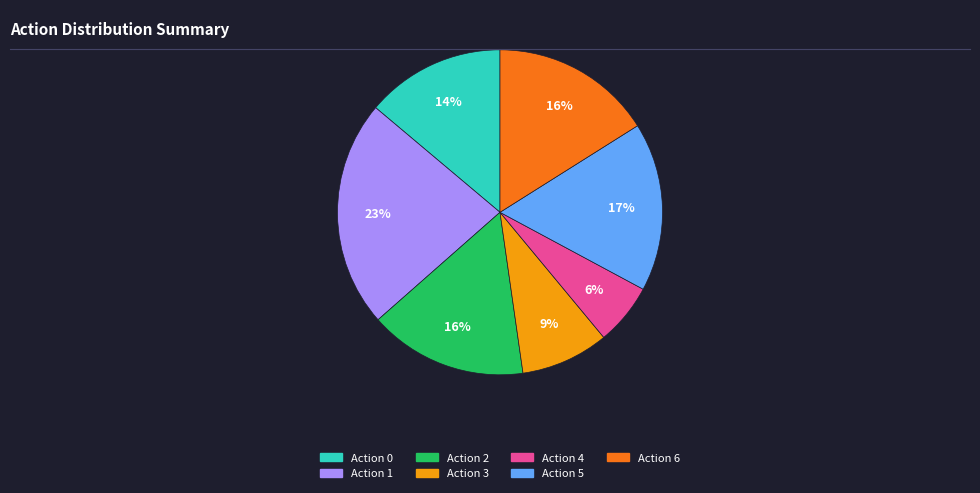

Is there a majority slice in this chart?

No